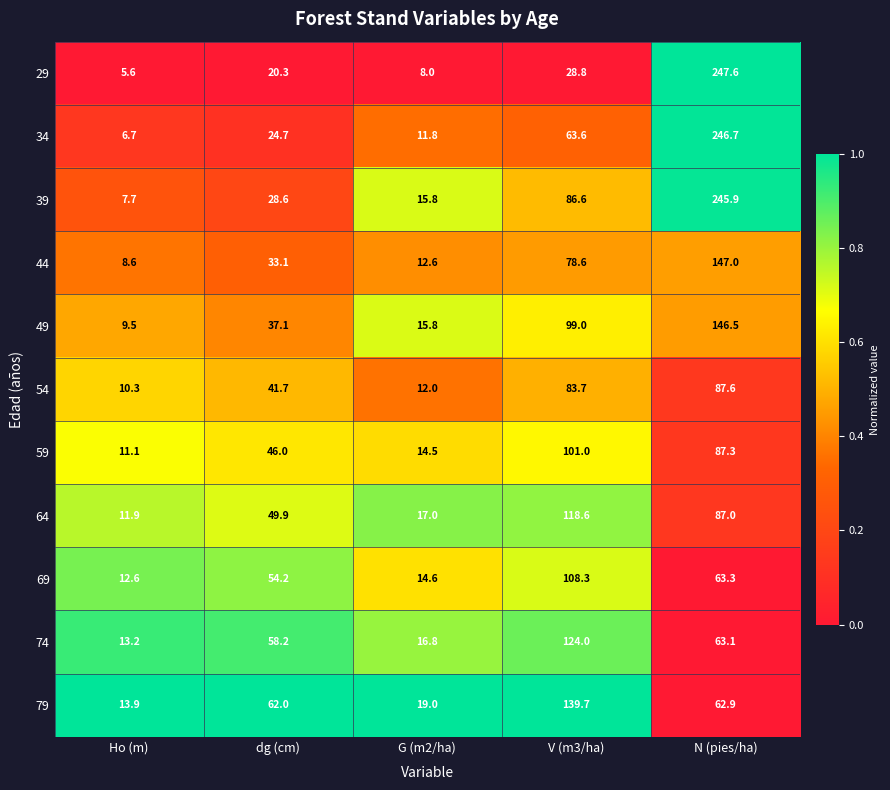

What is the difference between the maximum and minimum values in the 69 series?

95.7